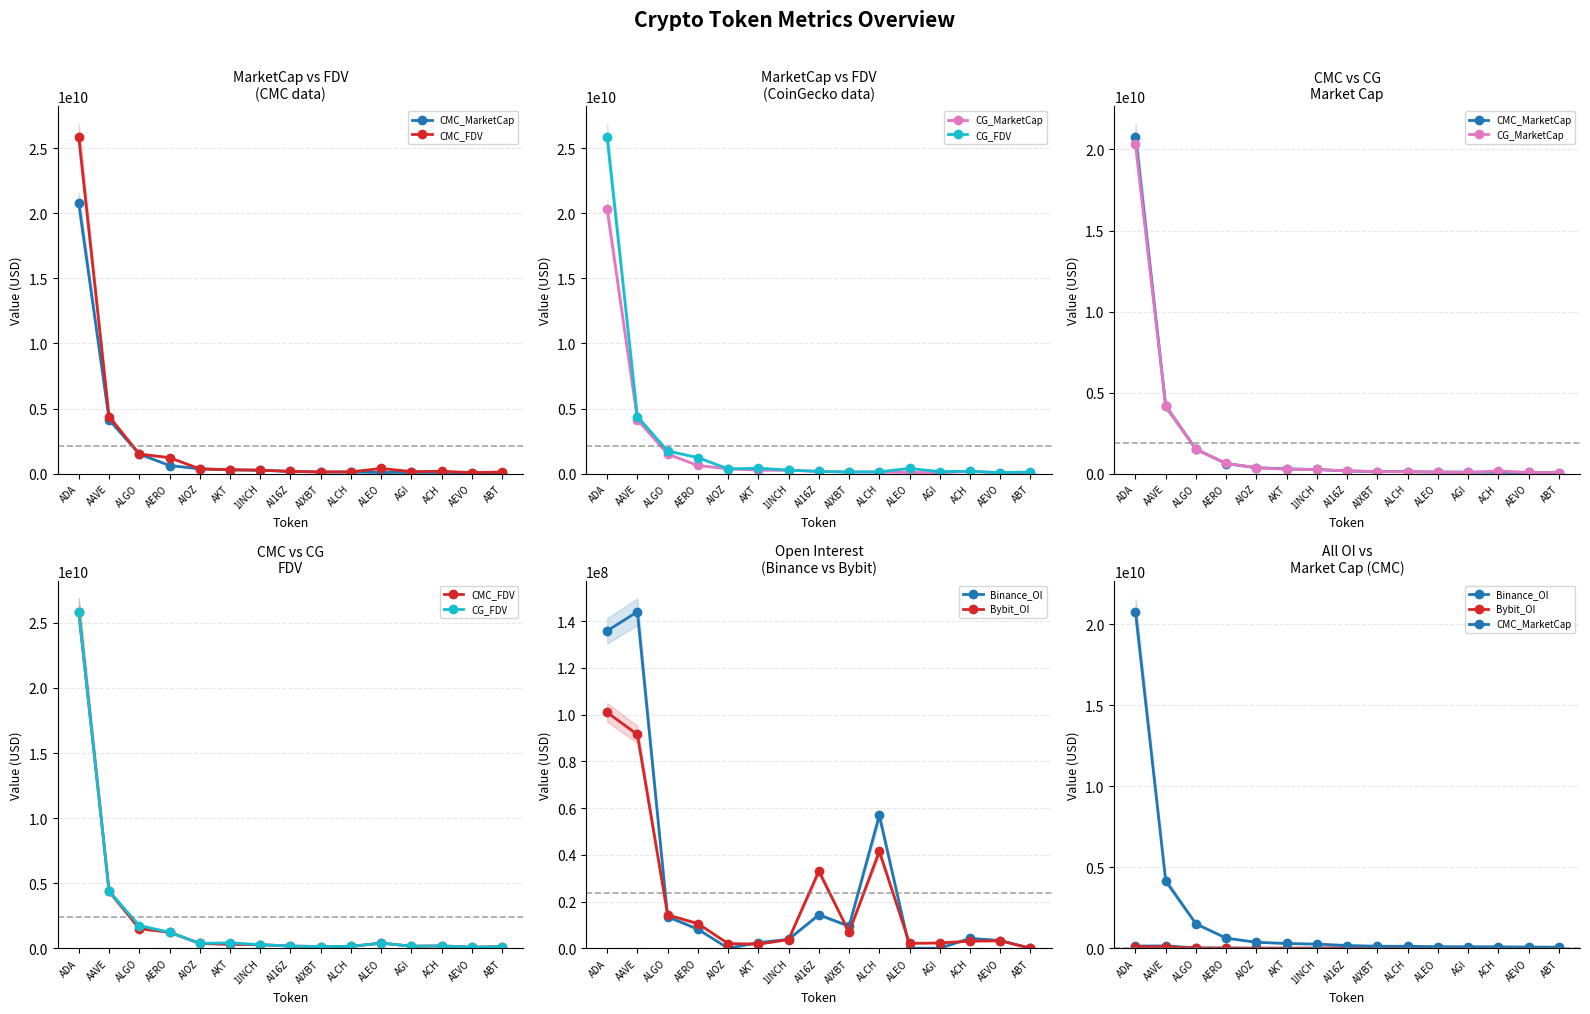

What is the difference between the Bybit_OI values at ALGO and ACH?

11248329